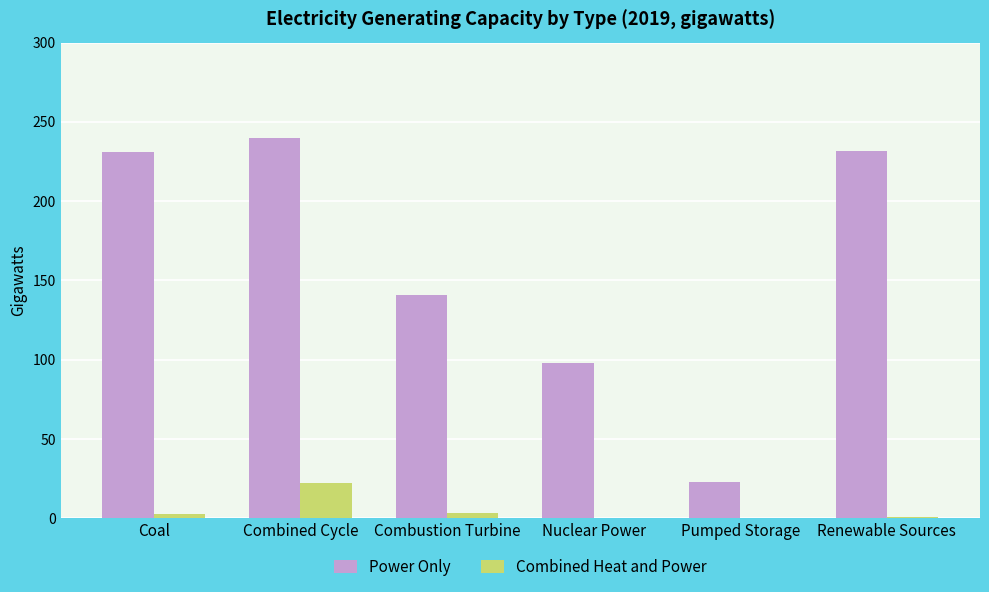

What are all the series names shown in the legend?

Power Only, Combined Heat and Power